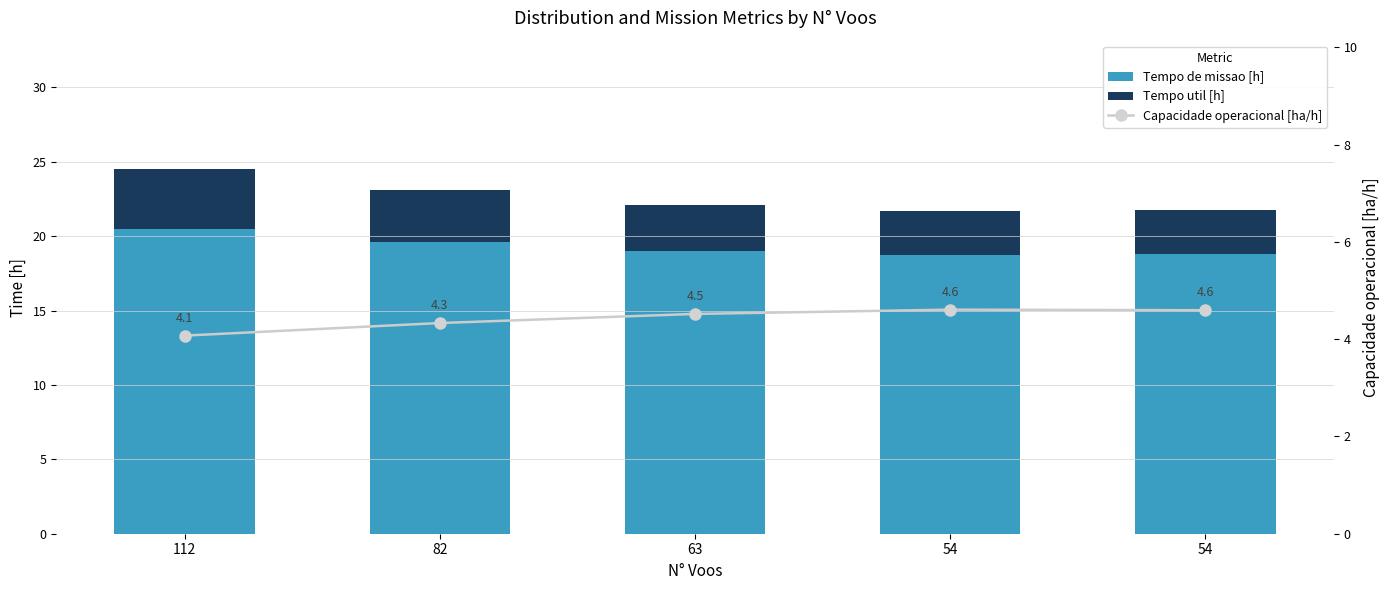

Where is Tempo de missao [h] nearest to the value 23?

82